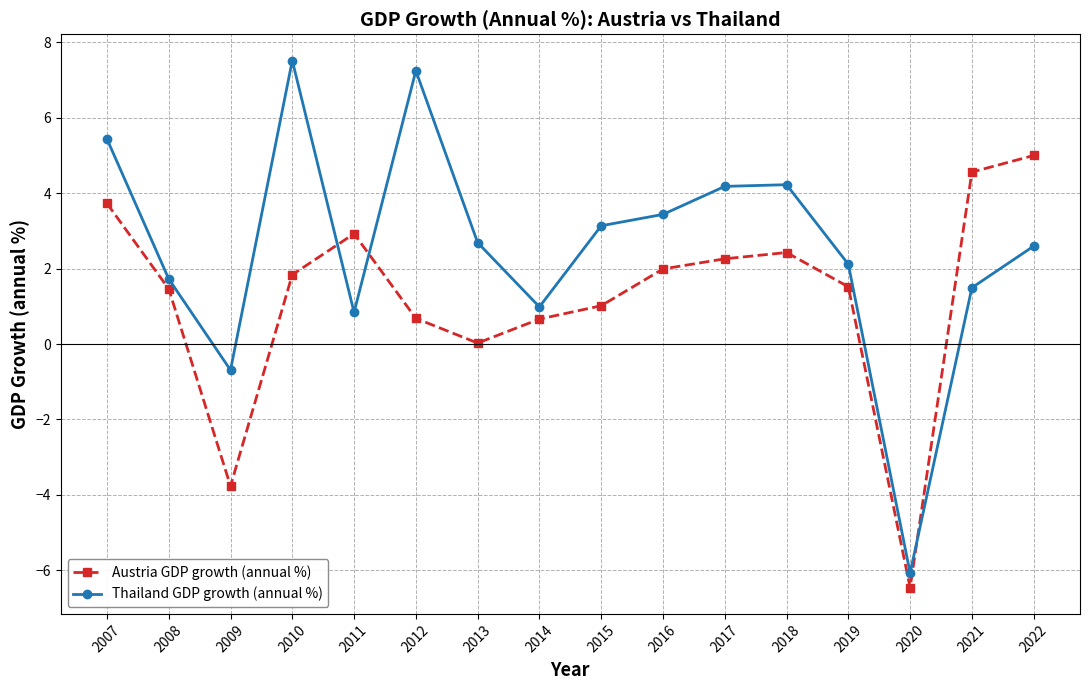

Between 2011 and 2016, which series saw the biggest shift?

Thailand GDP growth (annual %)